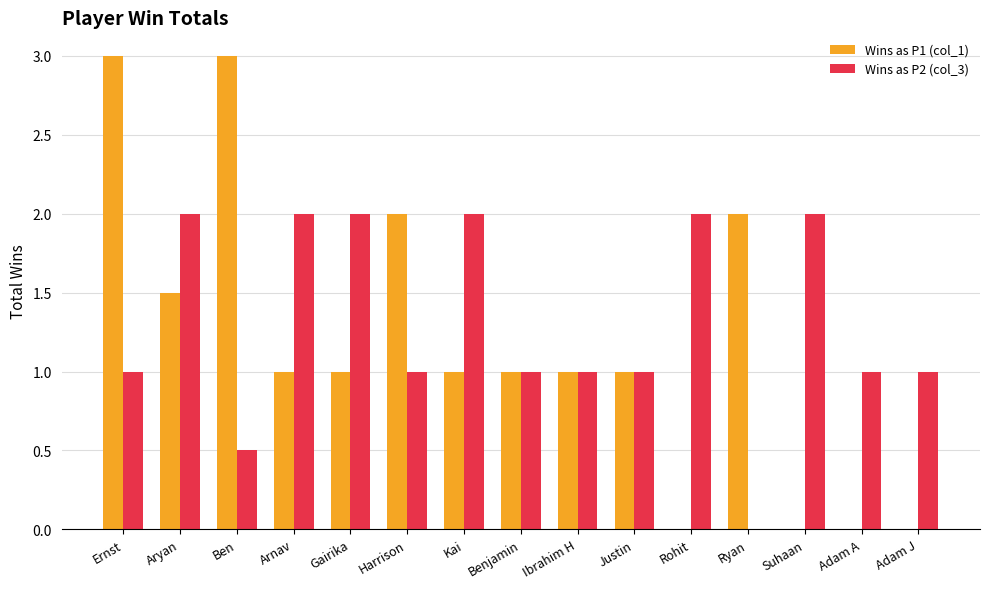

How many Wins as P2 (col_3) values are between 1 and 2?

13